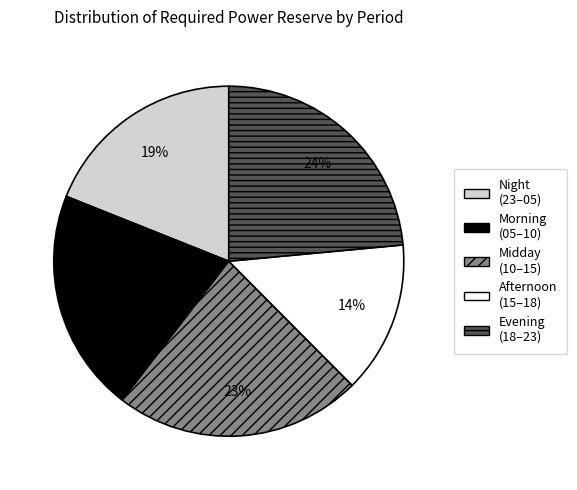

To the nearest percent, what is the average slice percentage?

20%